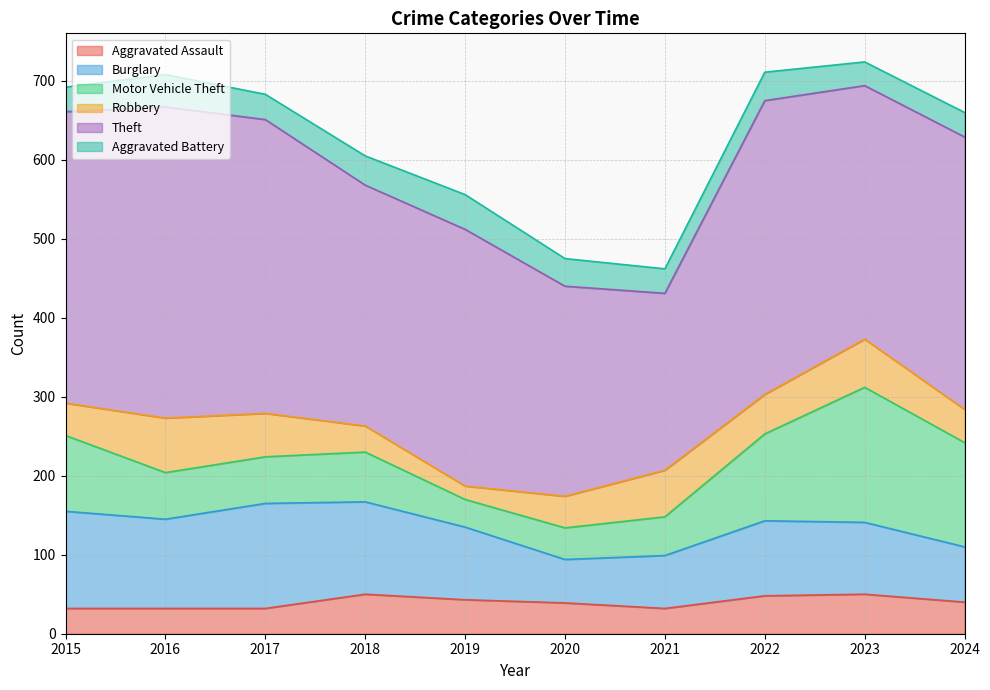

What is the approximate value of Burglary at 2017?

133